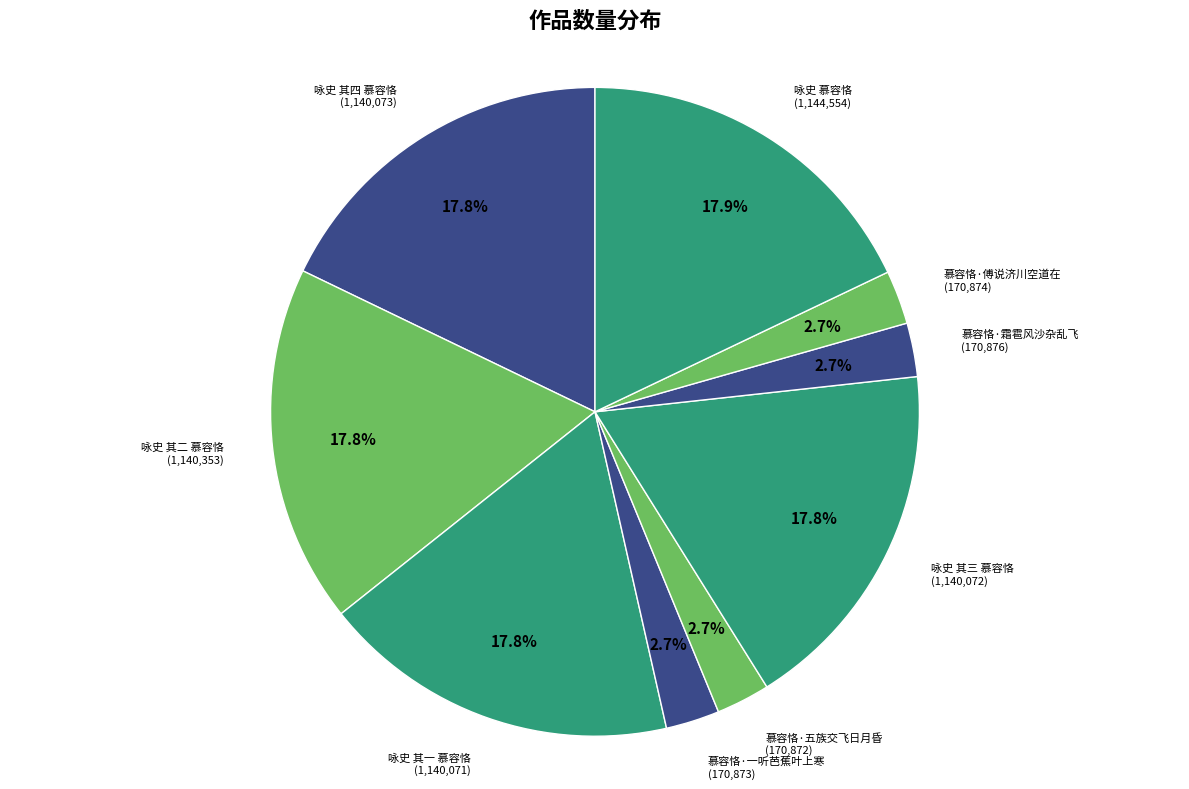

Which category has the smallest portion of the pie?

慕容恪·五族交飞日月昏